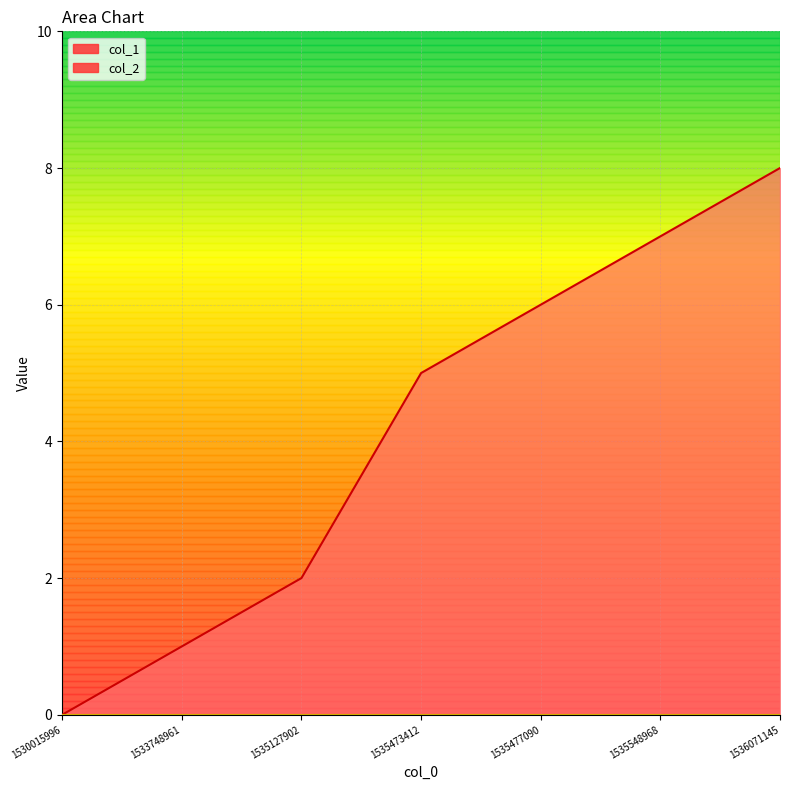

Reading left to right, extract all data points from this chart.

1530015996=0	1533748961=1	1535127902=2	1535473412=5	1535477090=6	1535548968=7	1536071145=8